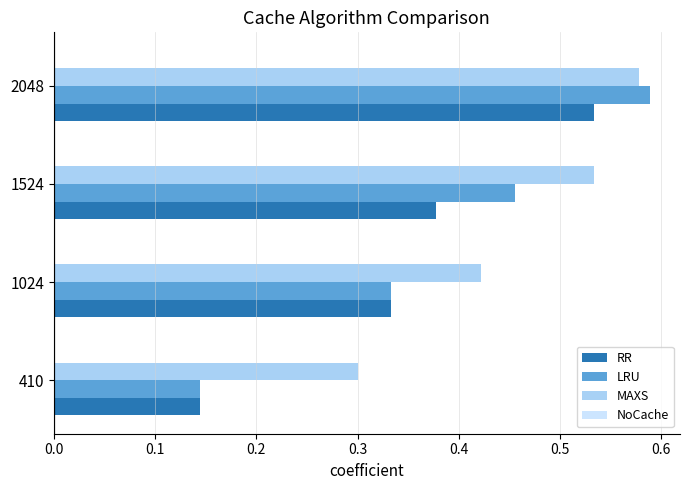

Which series has the largest range (max minus min)?

LRU